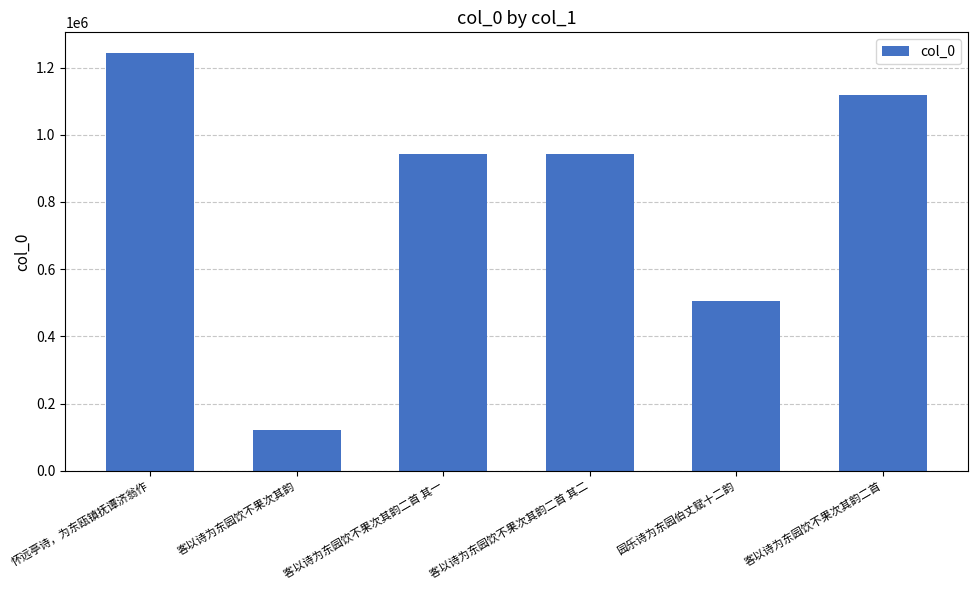

What is the minimum value shown in the chart?

120636